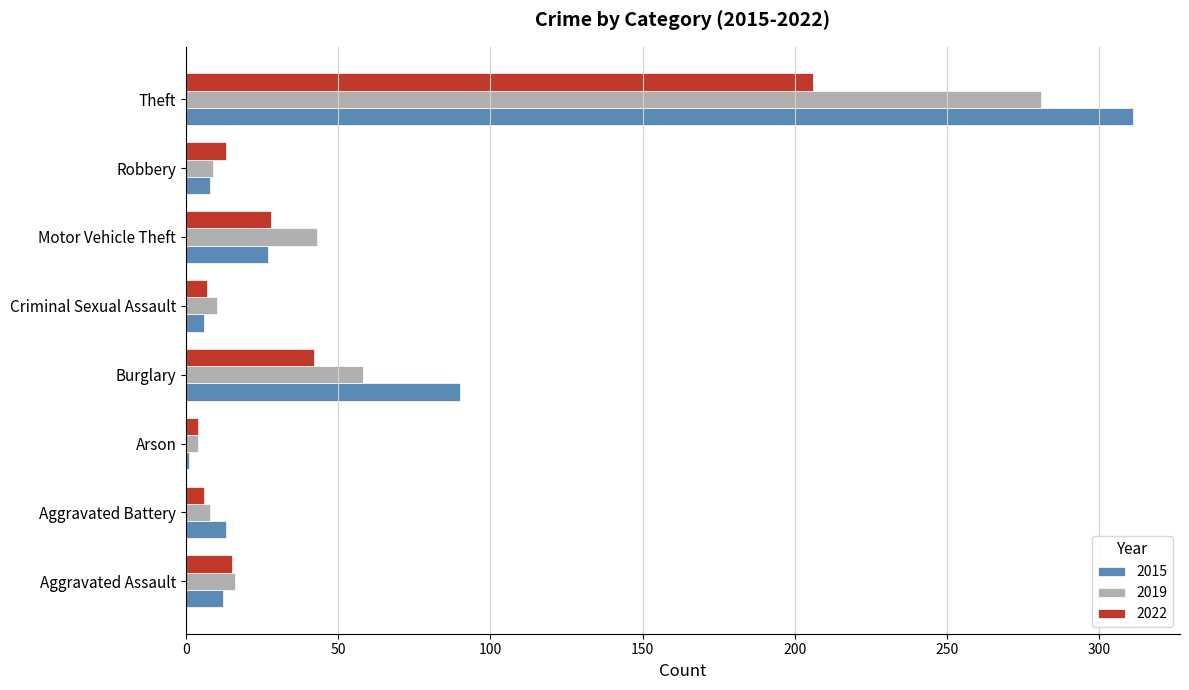

Rank the series by their maximum value, from highest to lowest.

2015, 2019, 2022